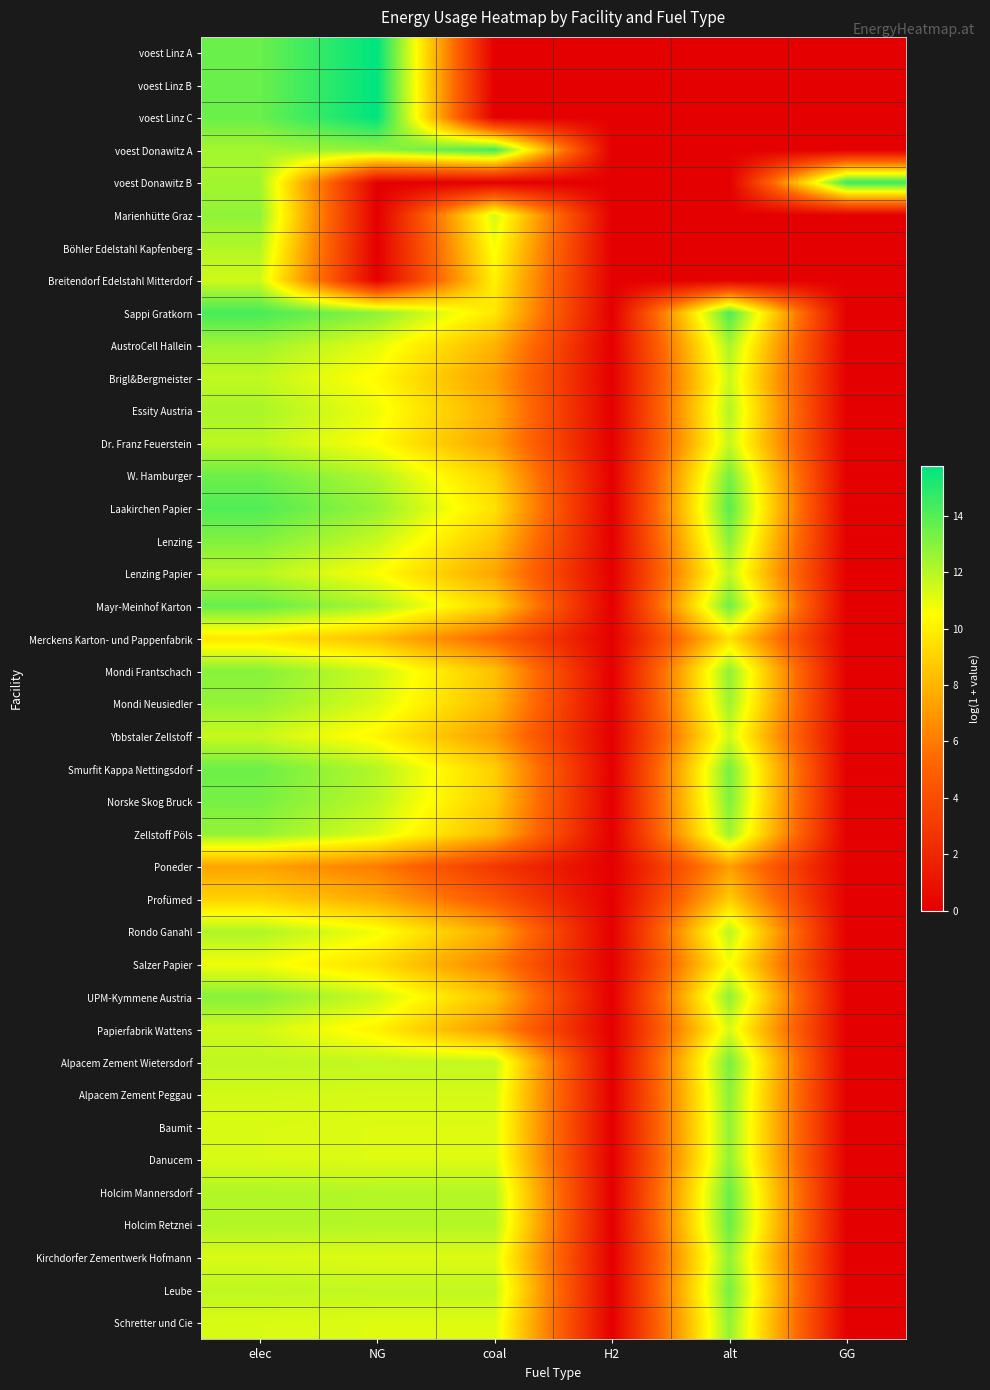

Which has a higher value, alt or NG?

NG